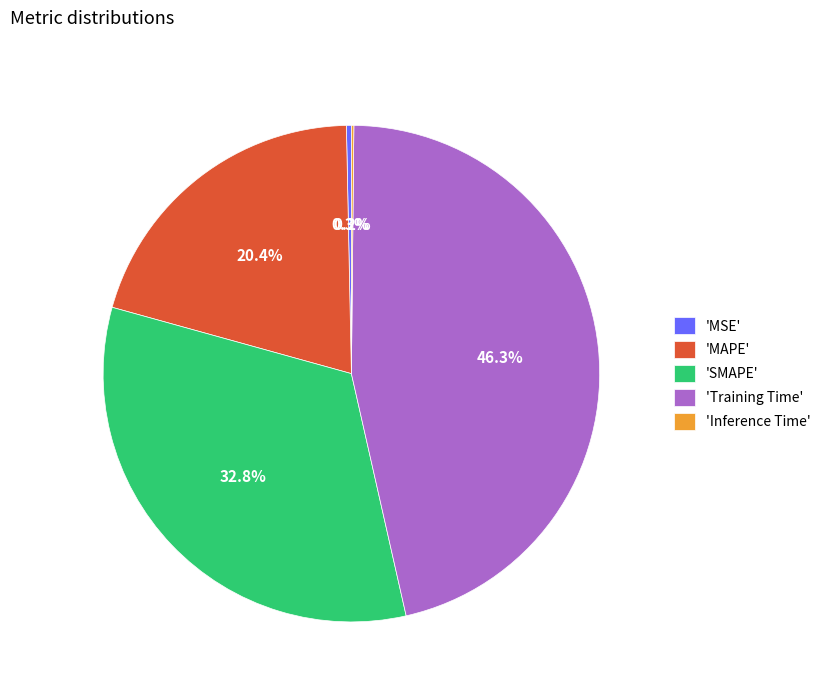

Between 'Training Time' and 'SMAPE', which is larger?

'Training Time'